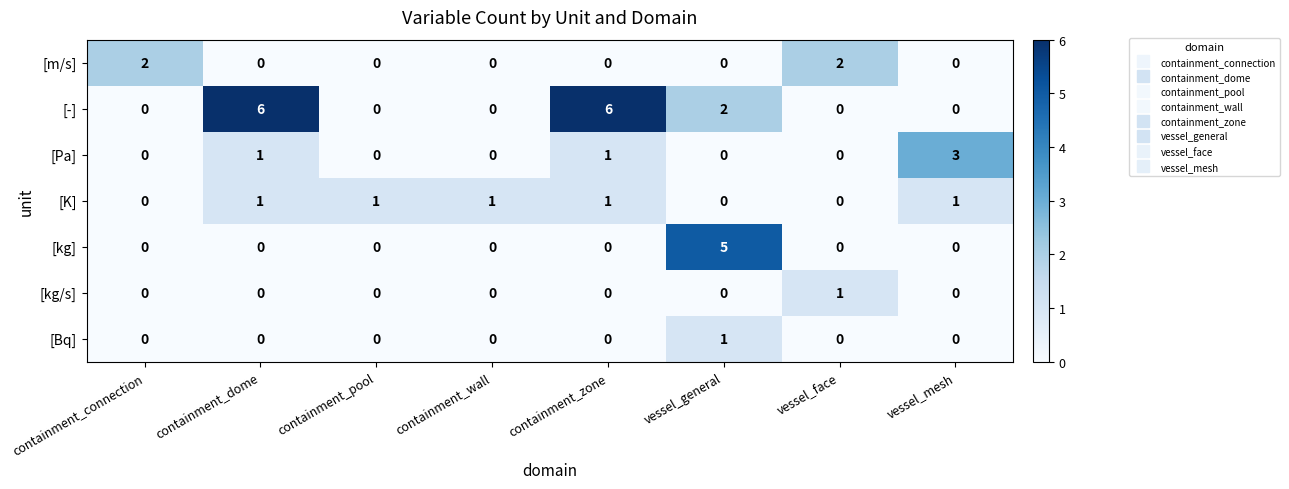

How many [kg/s] values are between 0 and 1?

8